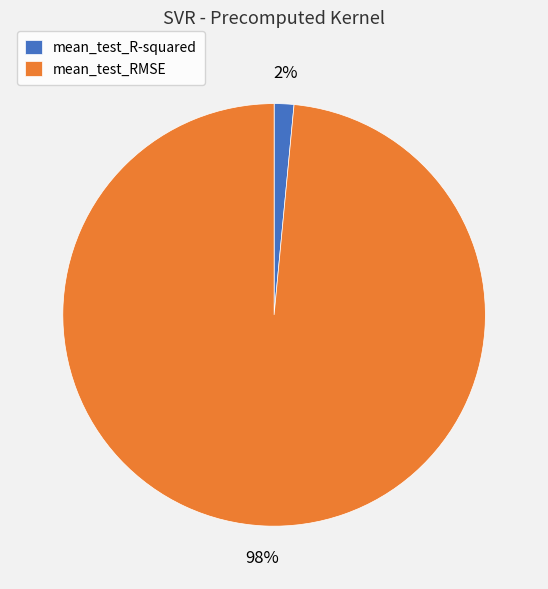

Rank the categories by value from lowest to highest.

mean_test_R-squared, mean_test_RMSE